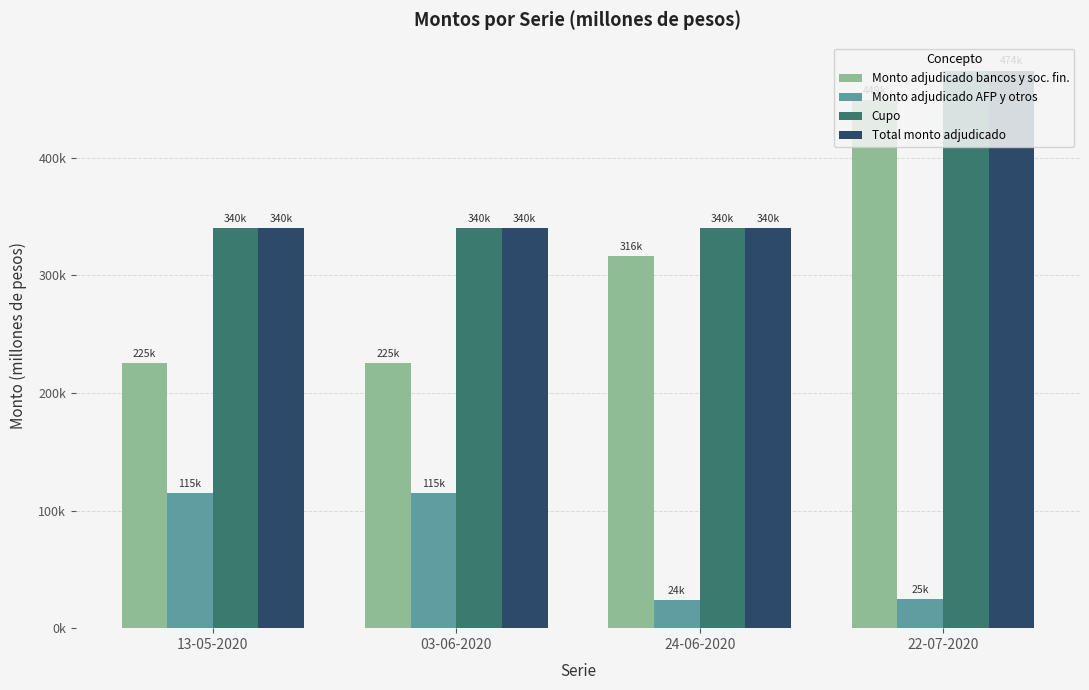

Are the bars horizontal?

No